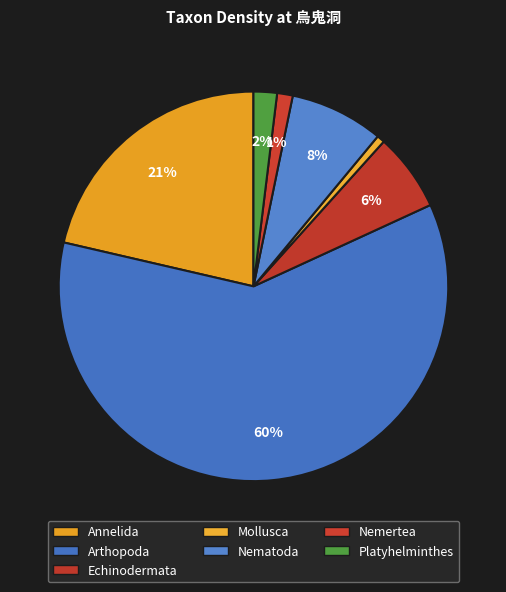

How many segments does this pie chart have?

7